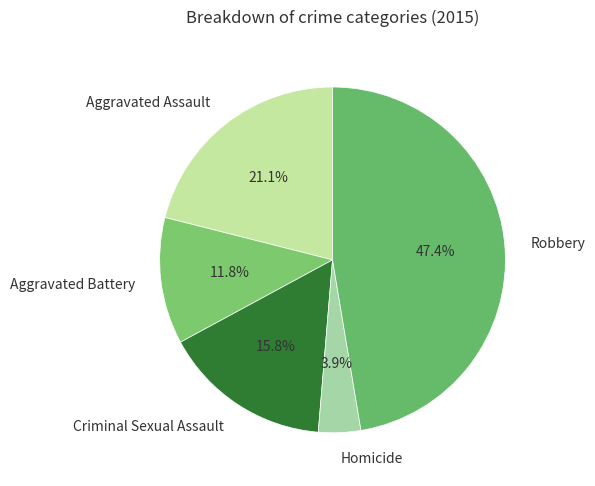

To the nearest percent, what is the combined percentage of Aggravated Battery and Homicide?

16%